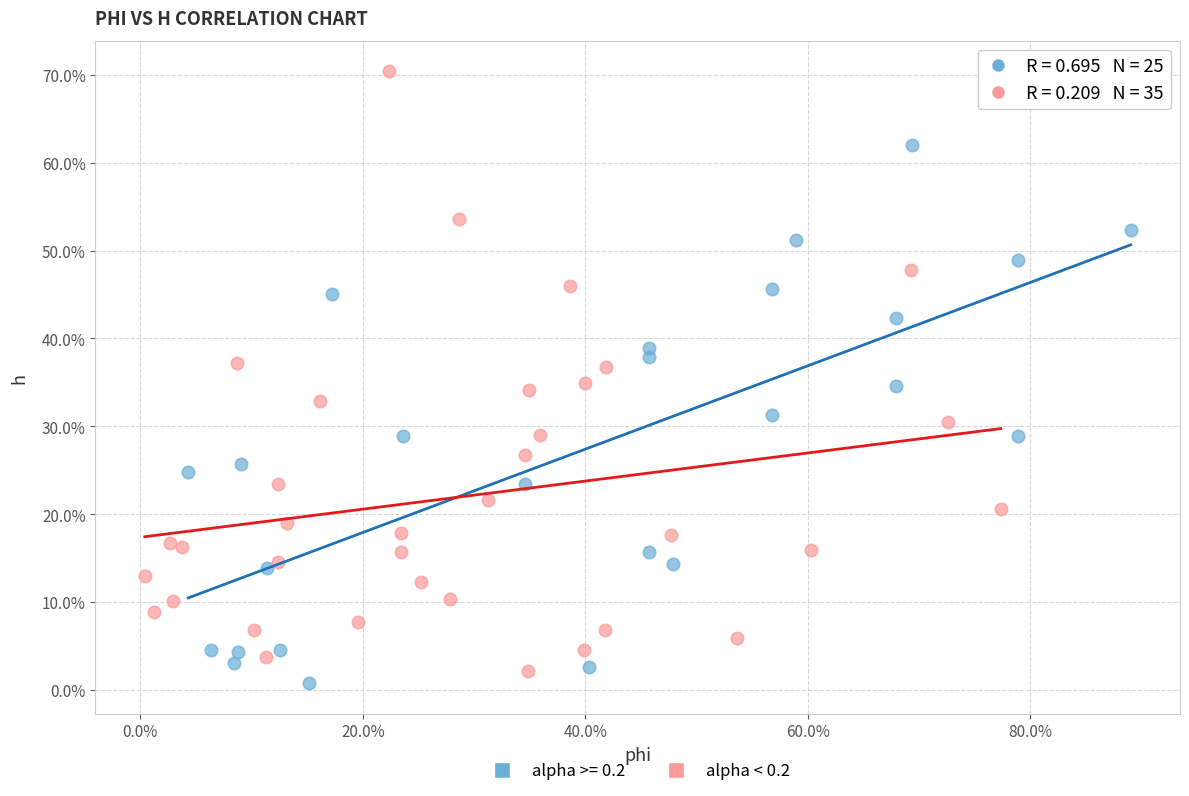

What are all the series names shown in the legend?

alpha >= 0.2, alpha < 0.2